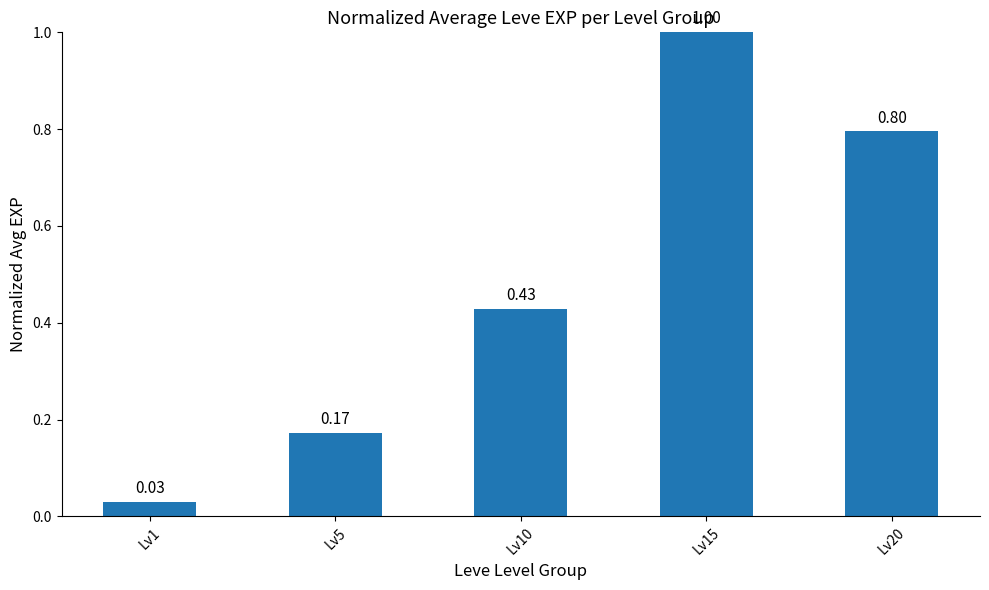

Which has a higher value, Lv15 or Lv20?

Lv15